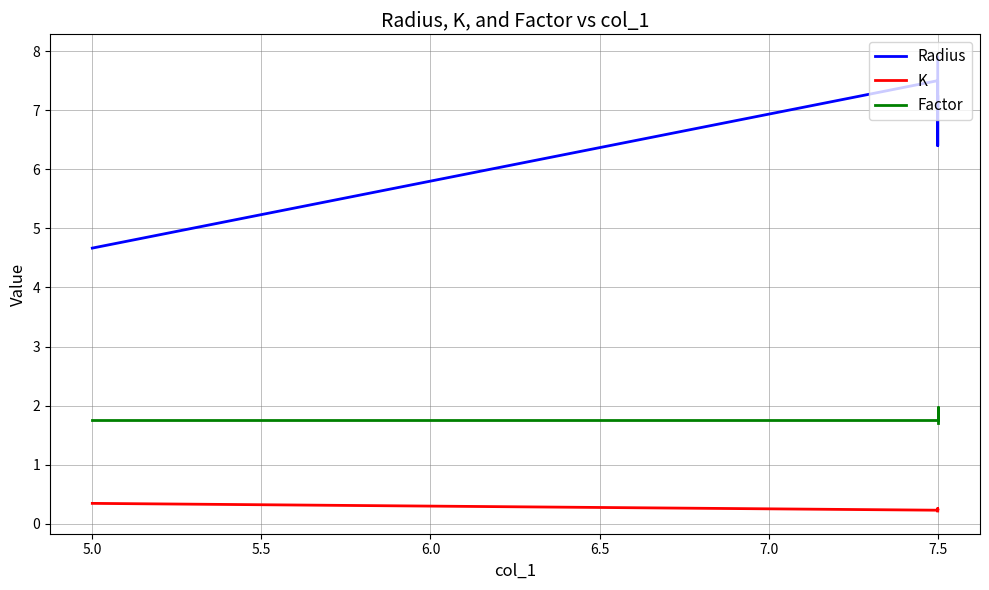

What is the label of the 4th point from the right?

7.5